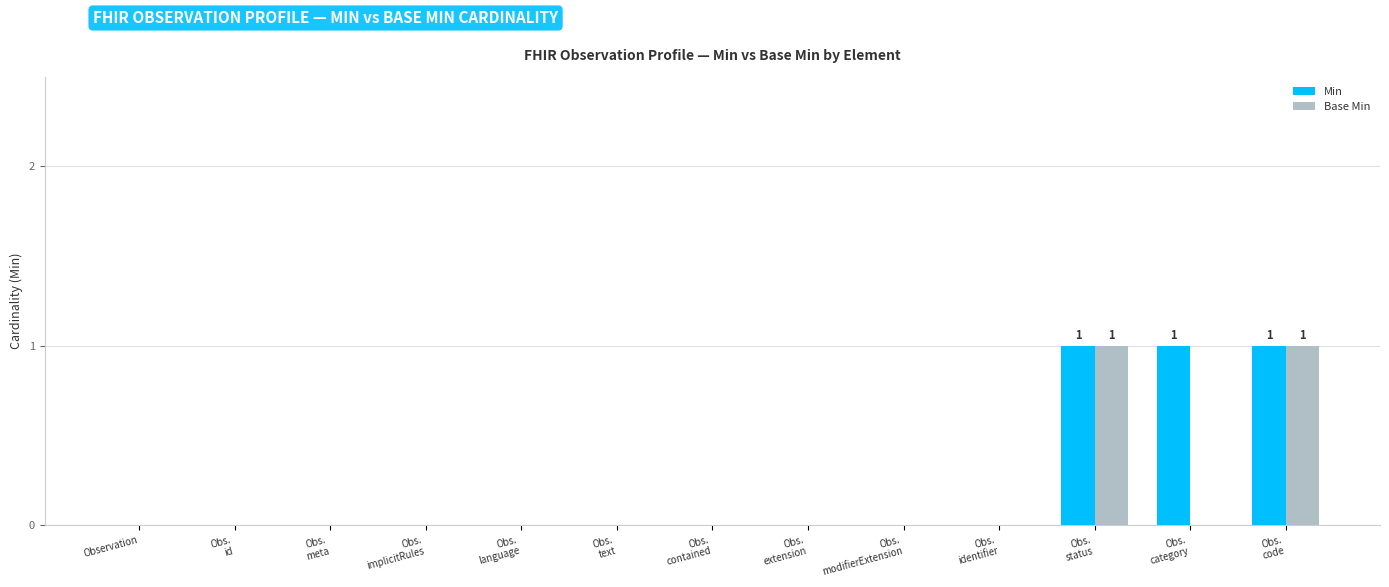

How many series are shown in this chart?

2